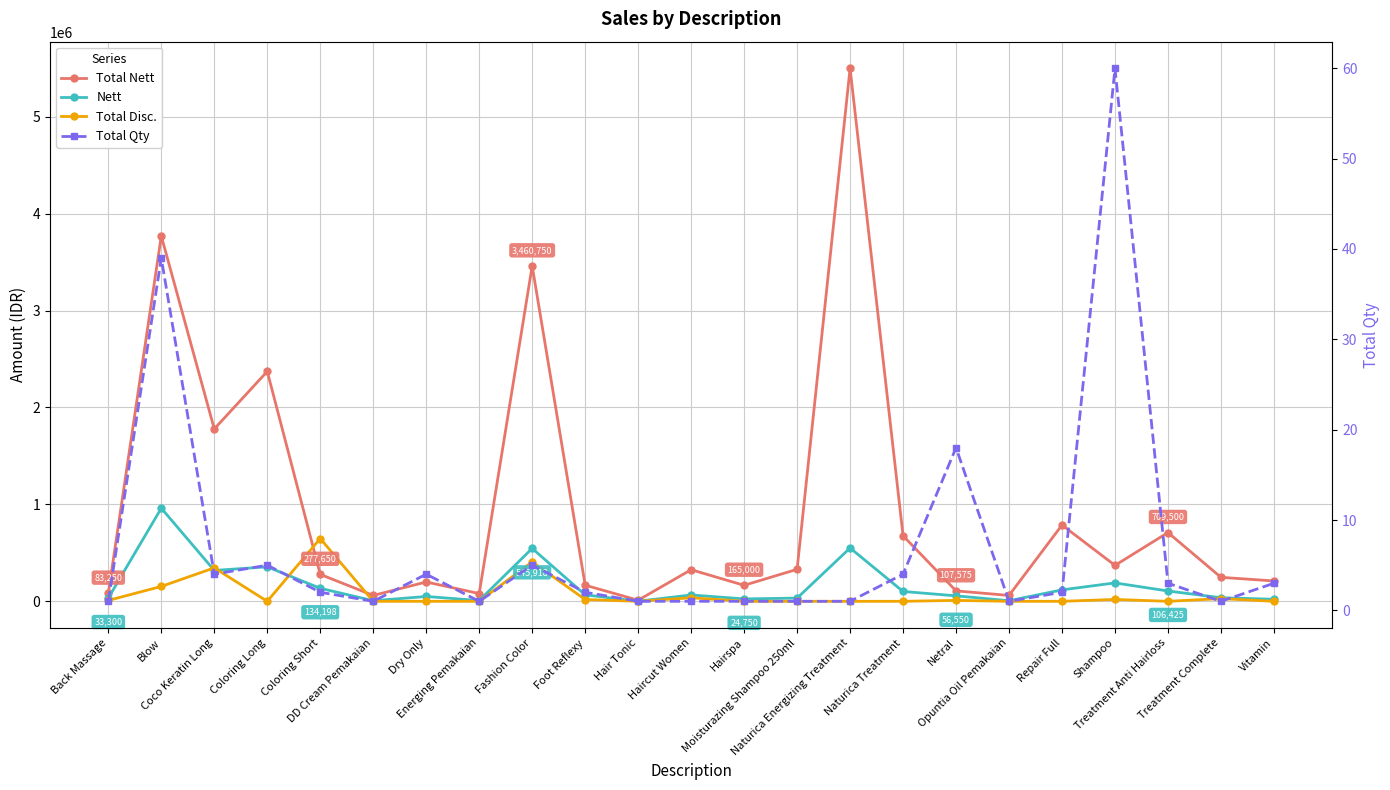

List the series in order of their peak value, lowest first.

Total Qty, Total Disc., Nett, Total Nett